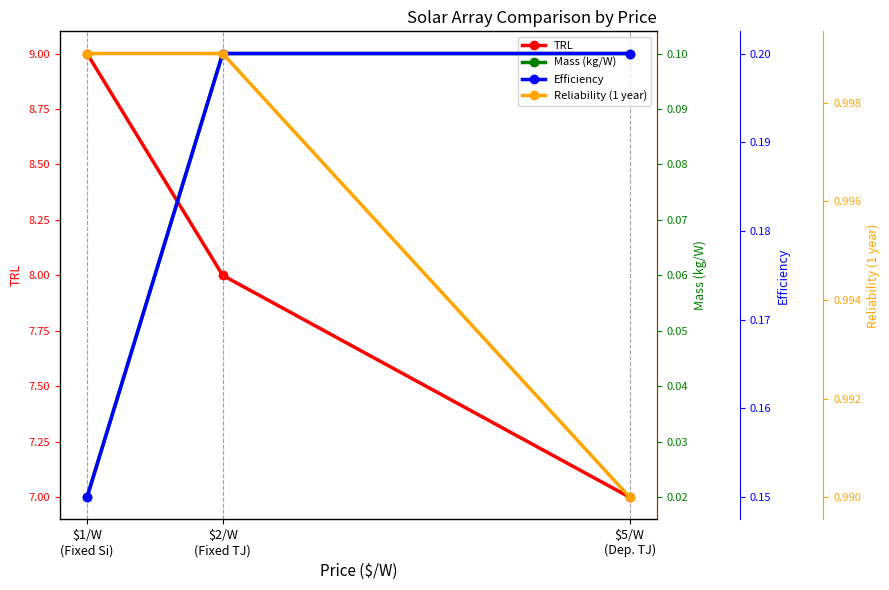

Count the Efficiency values in the range 0 to 1.

3